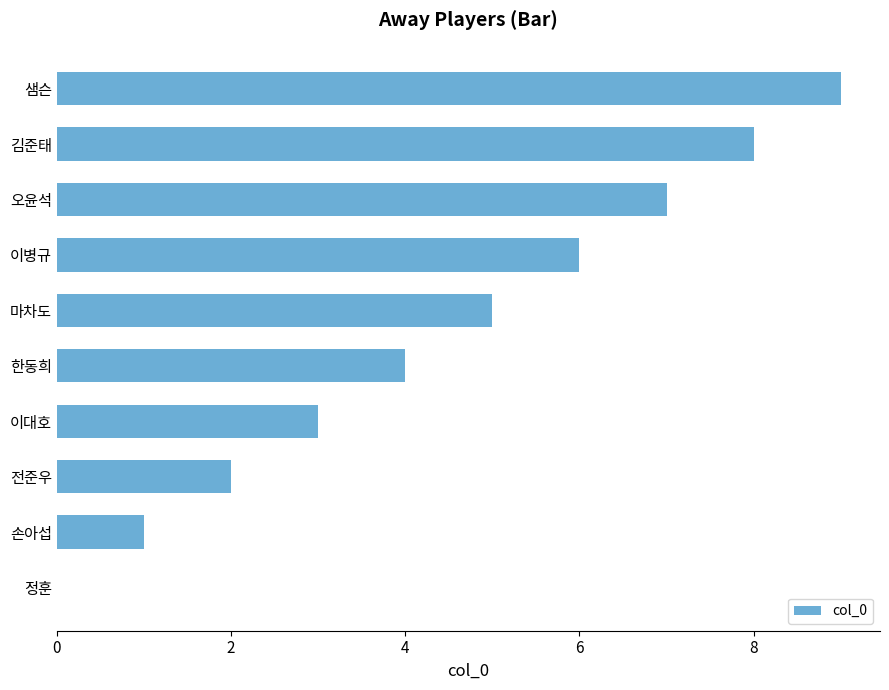

What is the change in value from 정훈 to 손아섭?

+1